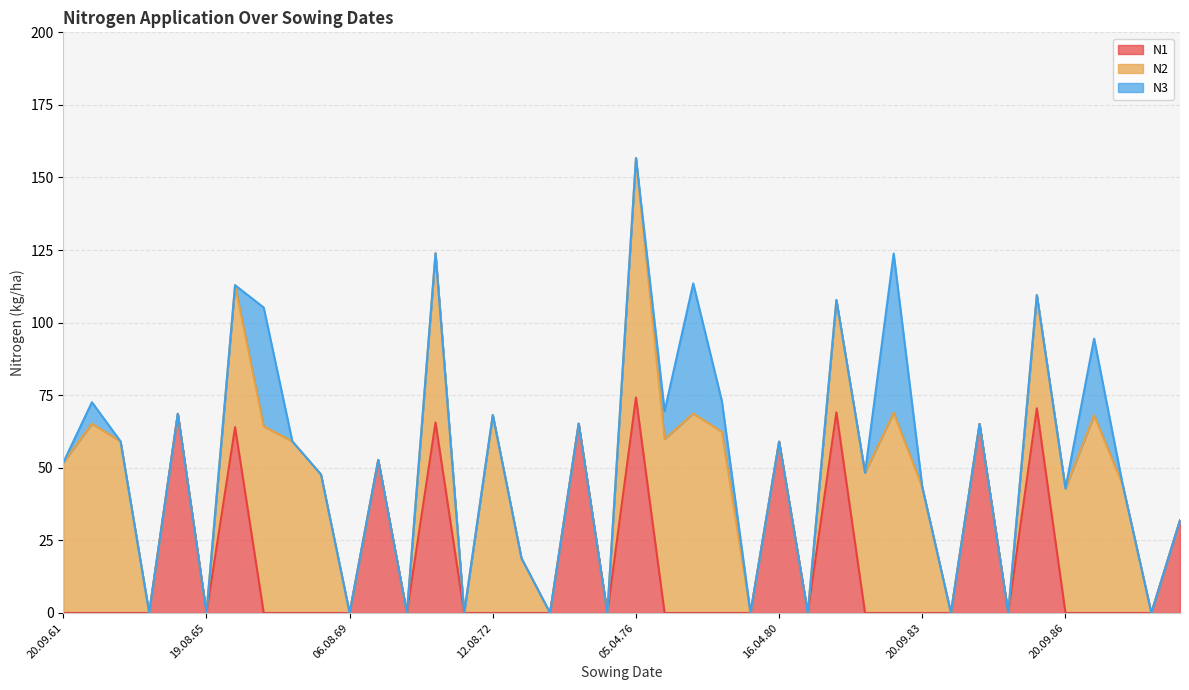

What is the sum of the N1 values at 06.08.79 and 20.04.70?

52.7